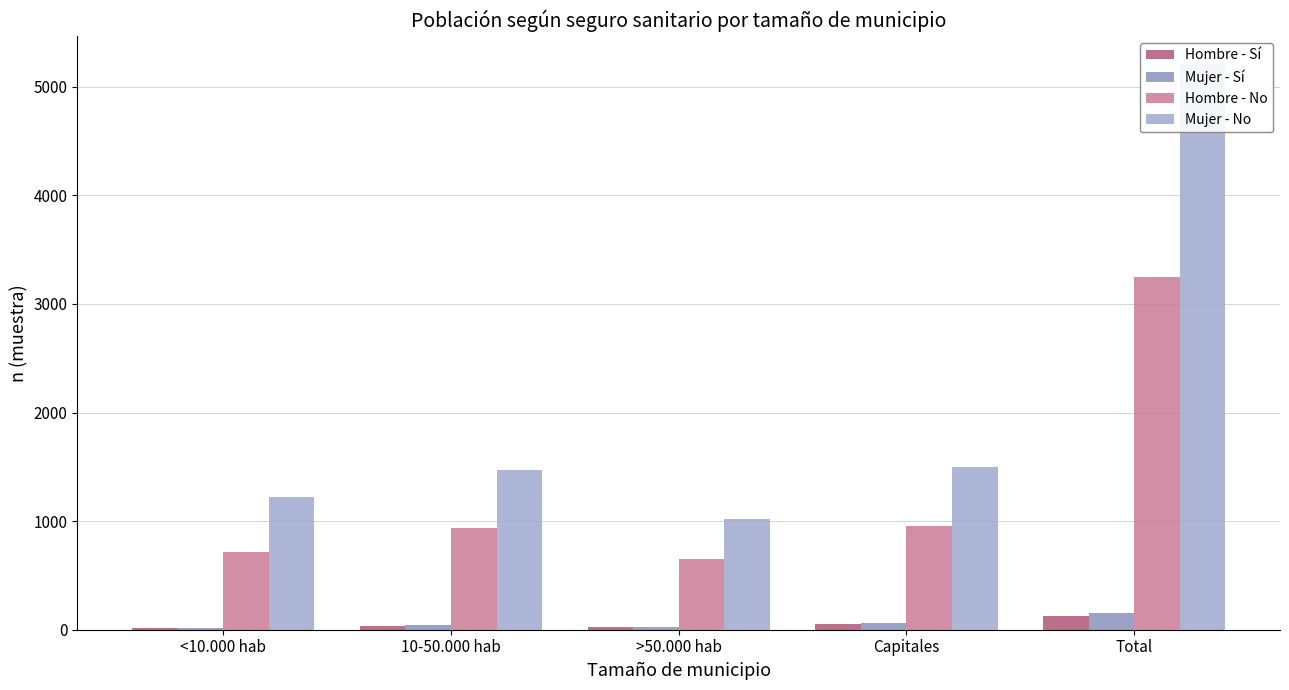

At which label does Mujer - No first exceed 1473?

Capitales